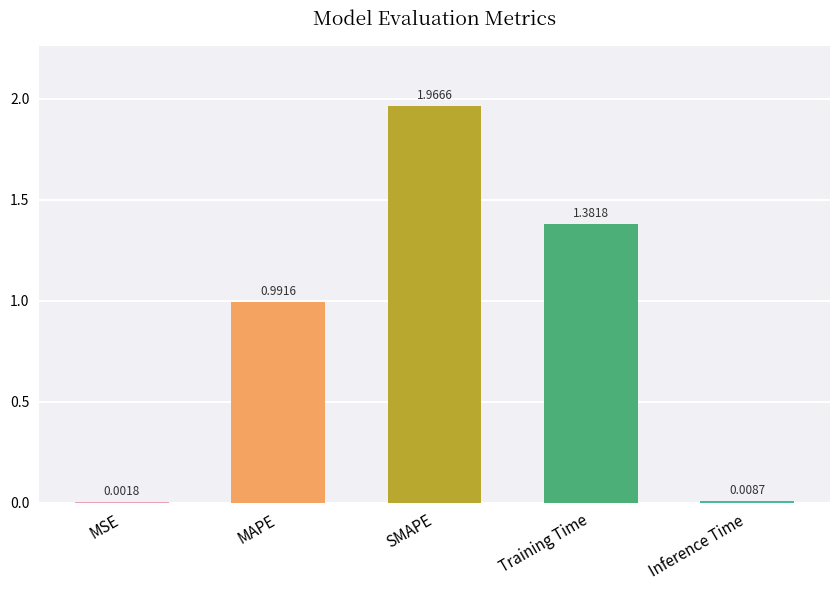

Where is the data nearest to the value 0?

MSE